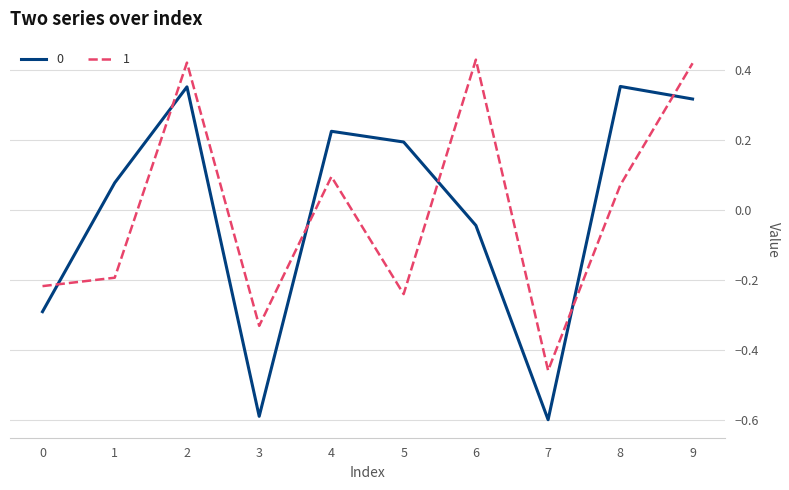

How many lines are shown in the chart?

2